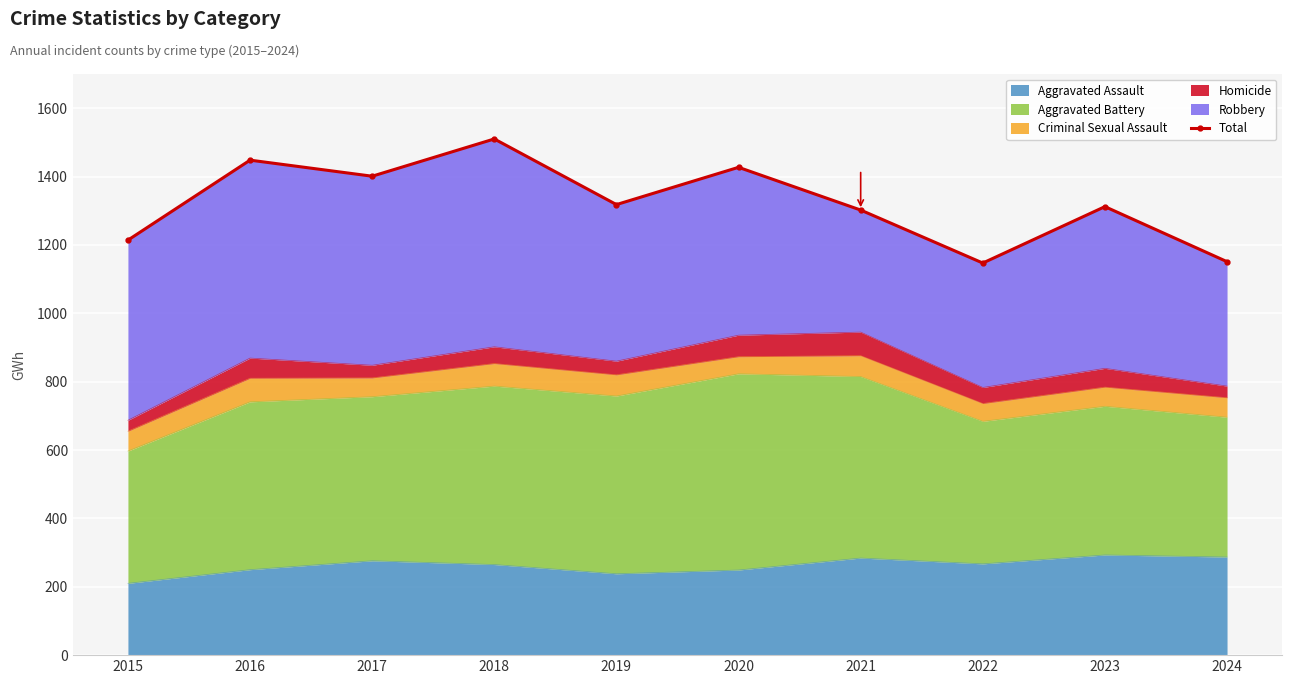

What is the sum of the values at 2017 and 2024?

2552